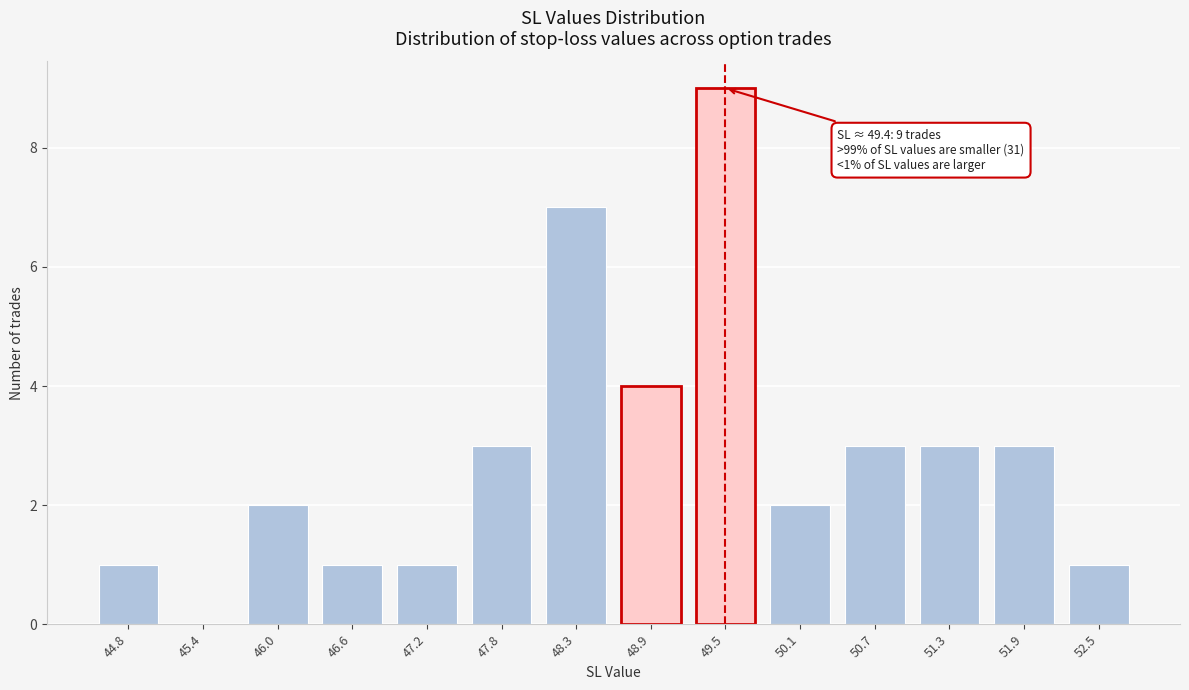

Reading left to right, extract all data points from this chart.

44.8=1	45.4=0	46.0=2	46.6=1	47.2=1	47.8=3	48.3=7	48.9=4	49.5=9	50.1=2	50.7=3	51.3=3	51.9=3	52.5=1